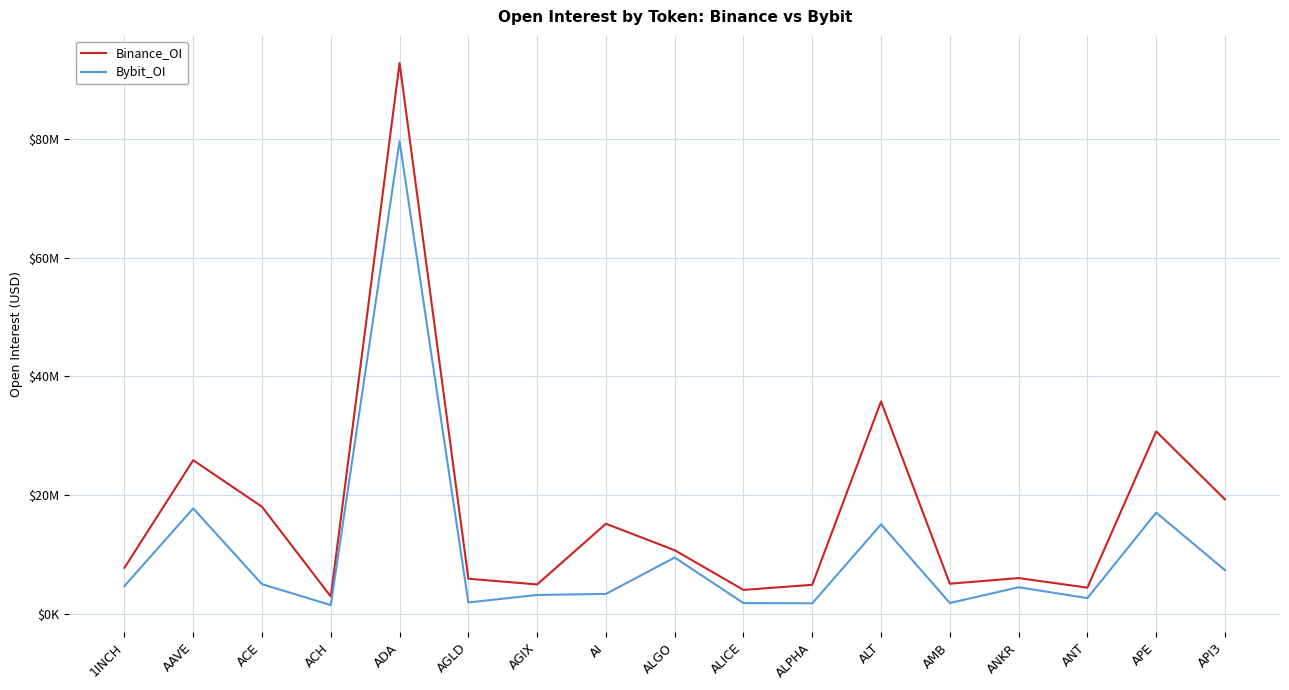

True or false: Binance_OI has a value of 8397868 at AI.

False